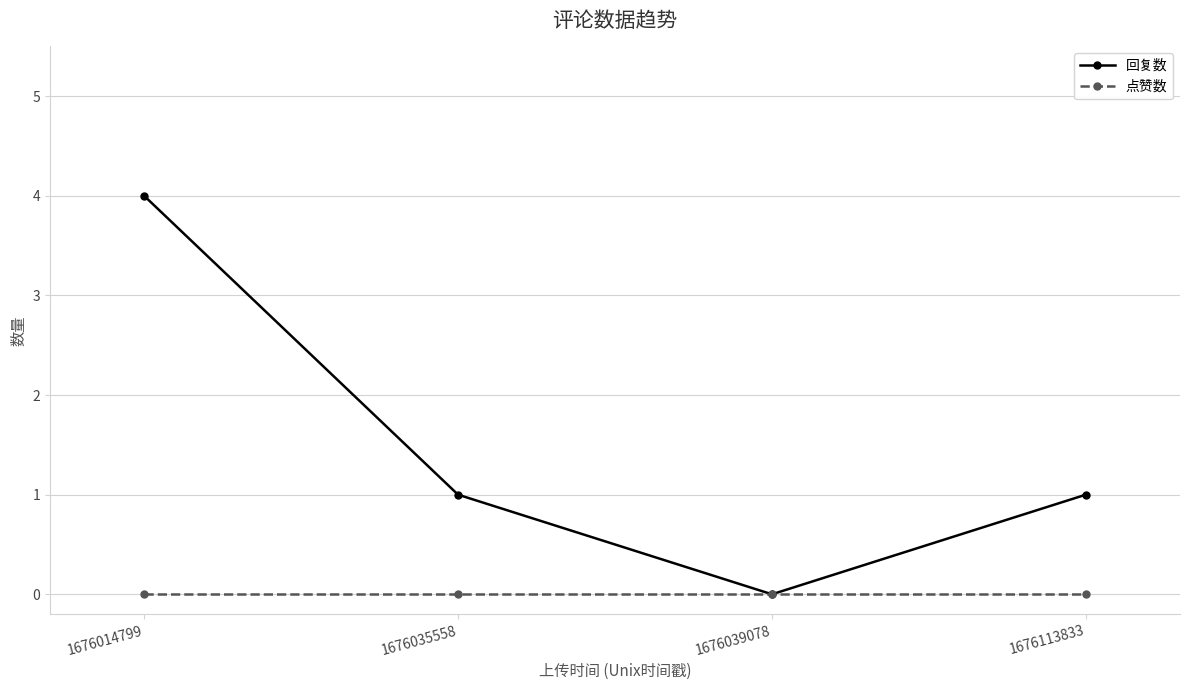

At which label does 回复数 reach its minimum?

1676039078